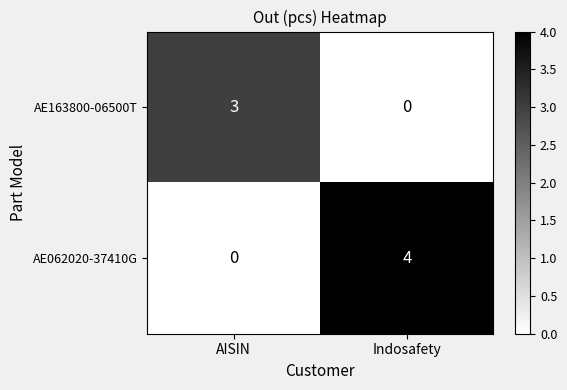

Is the value of AE163800-06500T at Indosafety greater than the value of AE062020-37410G at Indosafety?

No